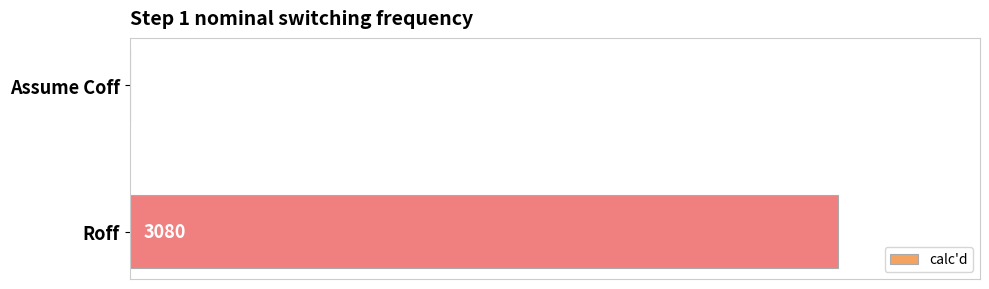

Which category has the highest value across all series?

Roff